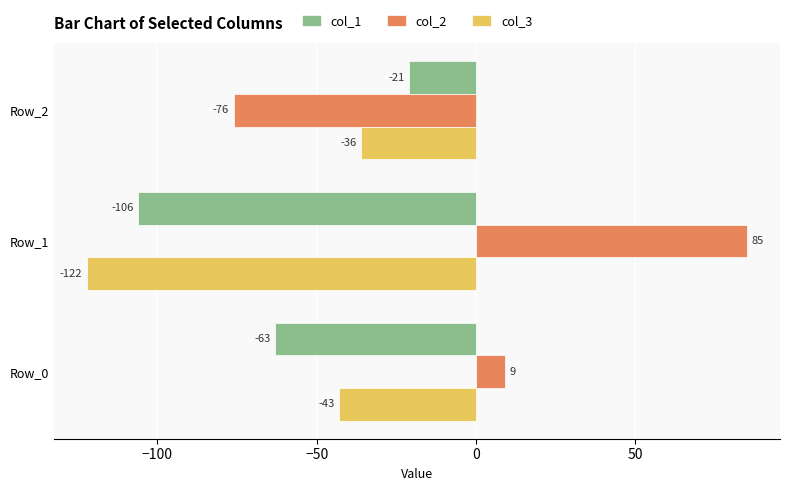

How many col_2 values are between -76 and 85?

3